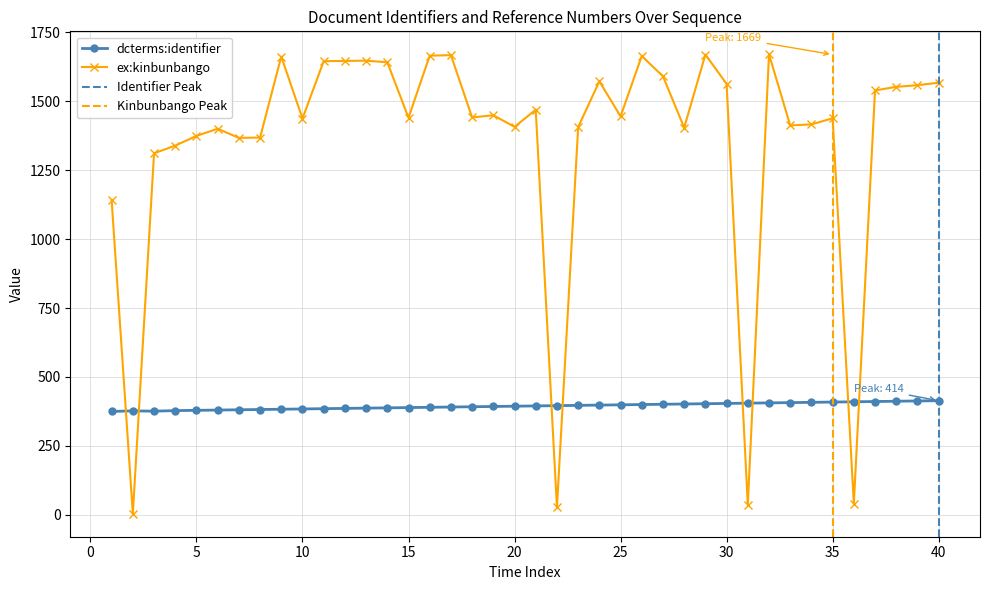

True or false: ex:kinbunbango and dcterms:identifier cross at least once.

True